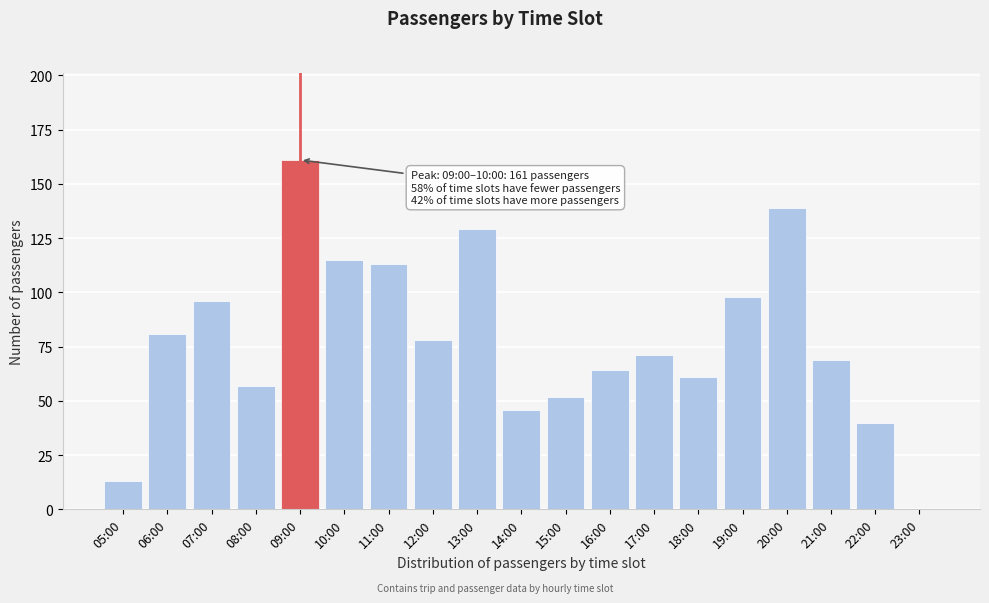

Reading right to left, transcribe all the data shown in this chart.

23:00=0	22:00=40	21:00=69	20:00=139	19:00=98	18:00=61	17:00=71	16:00=64	15:00=52	14:00=46	13:00=129	12:00=78	11:00=113	10:00=115	09:00=161	08:00=57	07:00=96	06:00=81	05:00=13